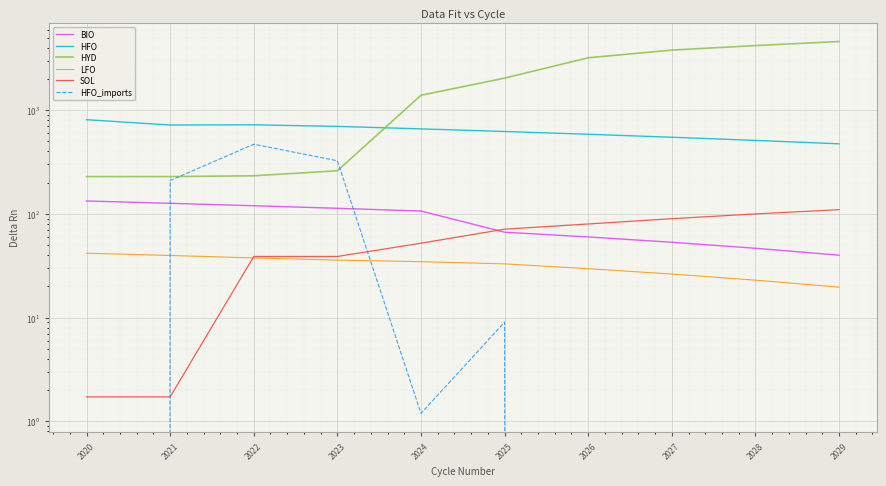

What is the sum of all BIO values?

866.7